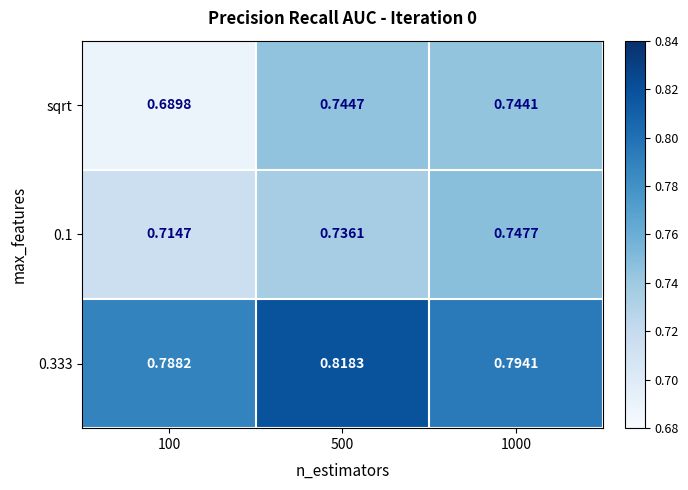

Which series has the widest spread of values?

sqrt